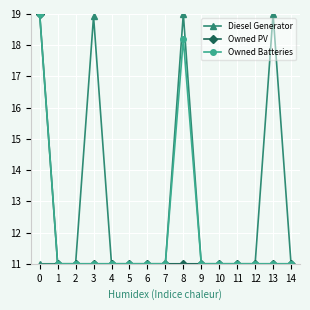

What is the total value across all series at 3?

40.9